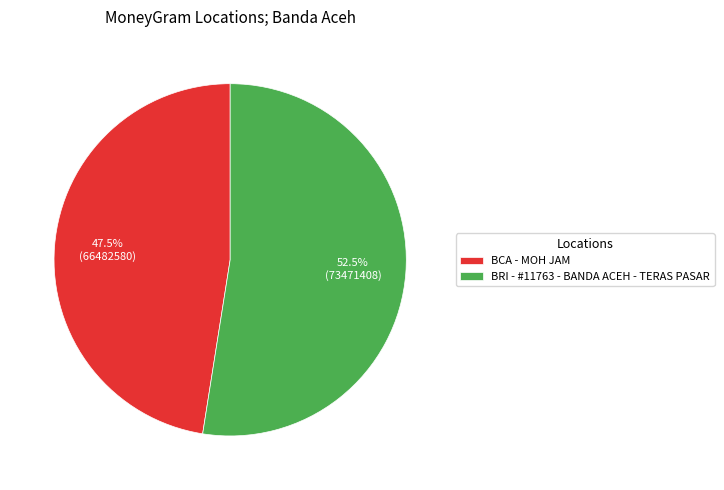

To the nearest percent, what is the combined percentage of BRI - #11763 - BANDA ACEH - TERAS PASAR and BCA - MOH JAM?

100%